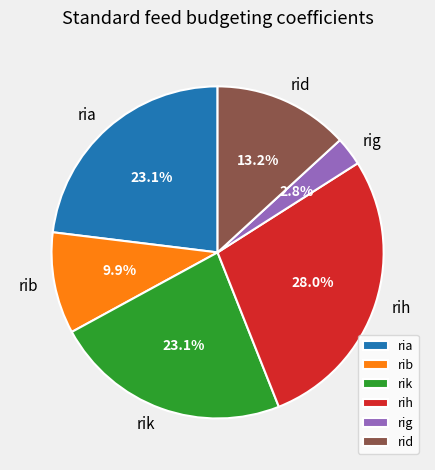

Is the sum of rib and rik greater than half?

No